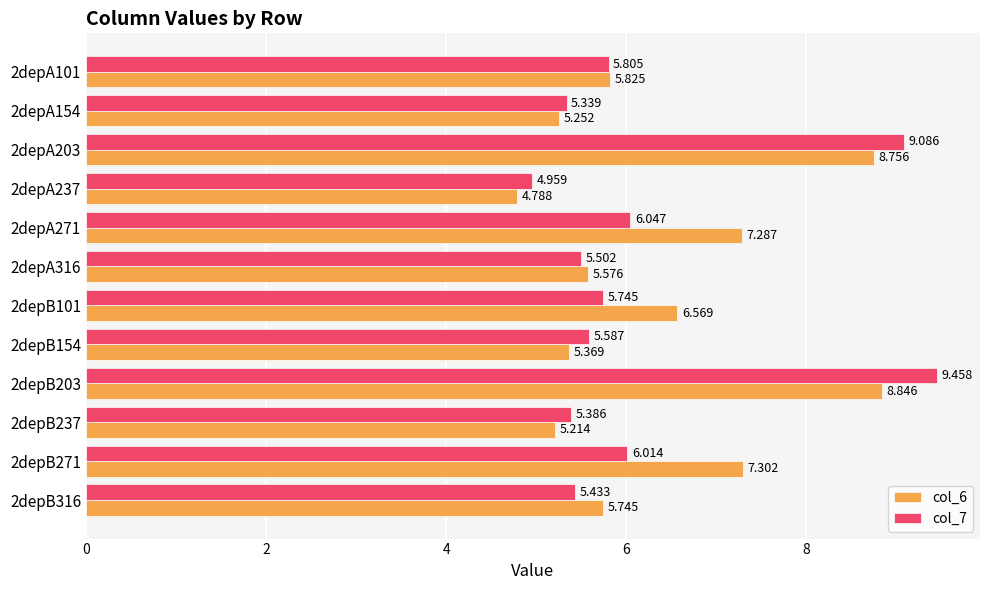

Is the value of col_7 at 2depB237 greater than the value of col_6 at 2depB316?

No